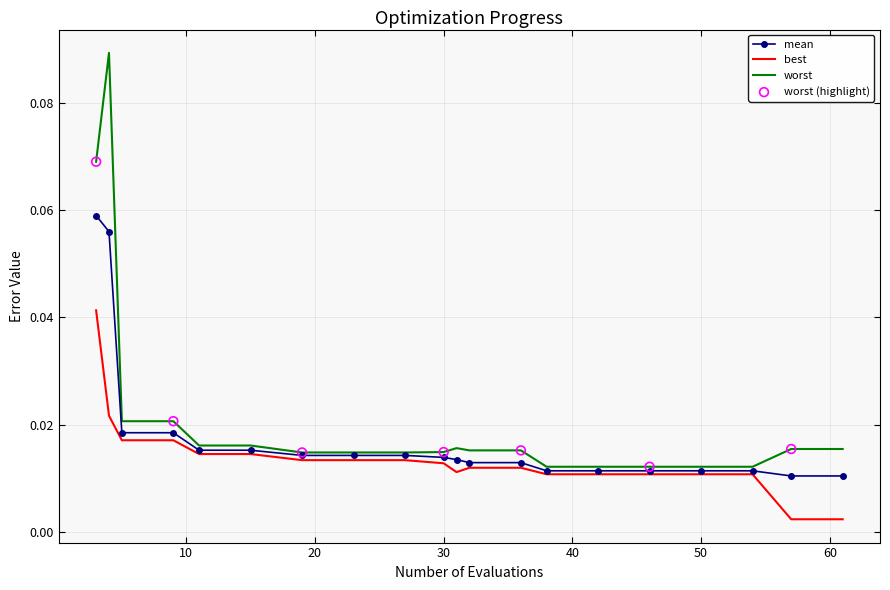

Rank the series by their maximum value, from lowest to highest.

best, mean, worst